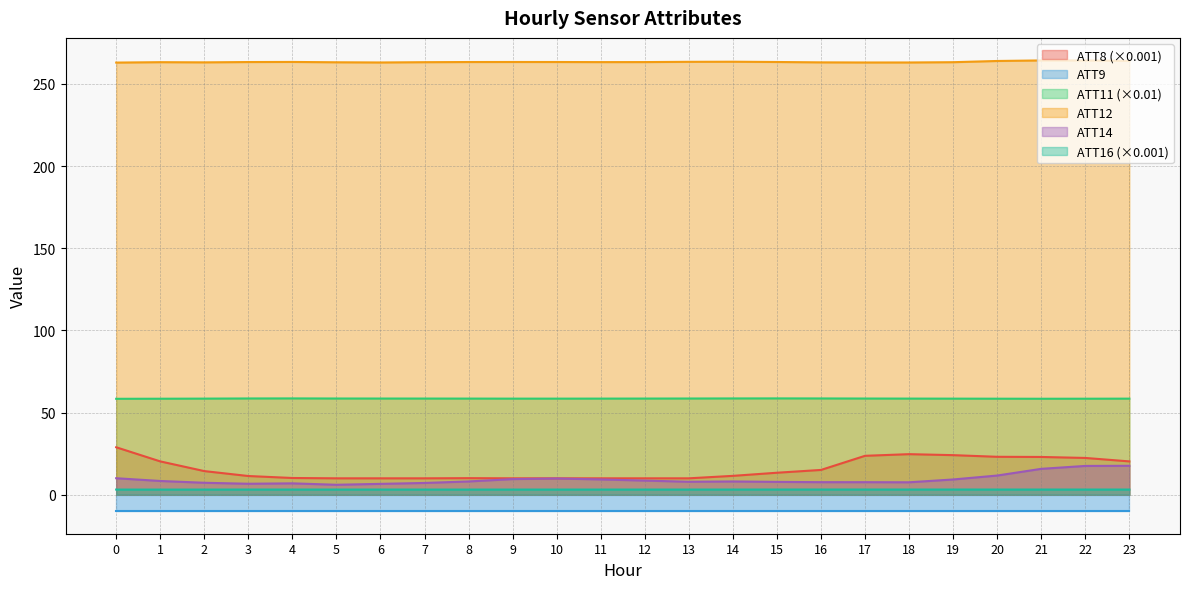

What is the difference between the maximum and minimum values in the ATT11 series?

0.2